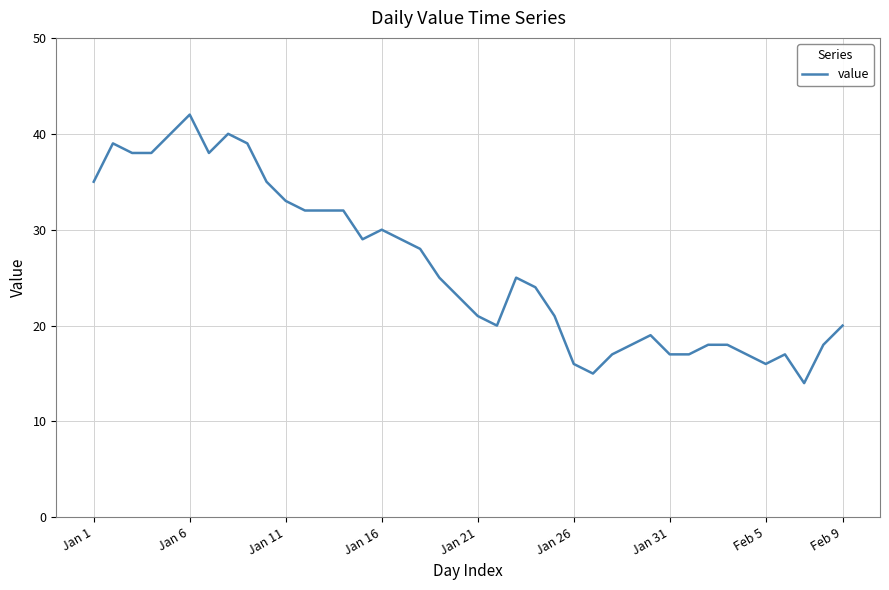

What is the smallest value displayed?

14